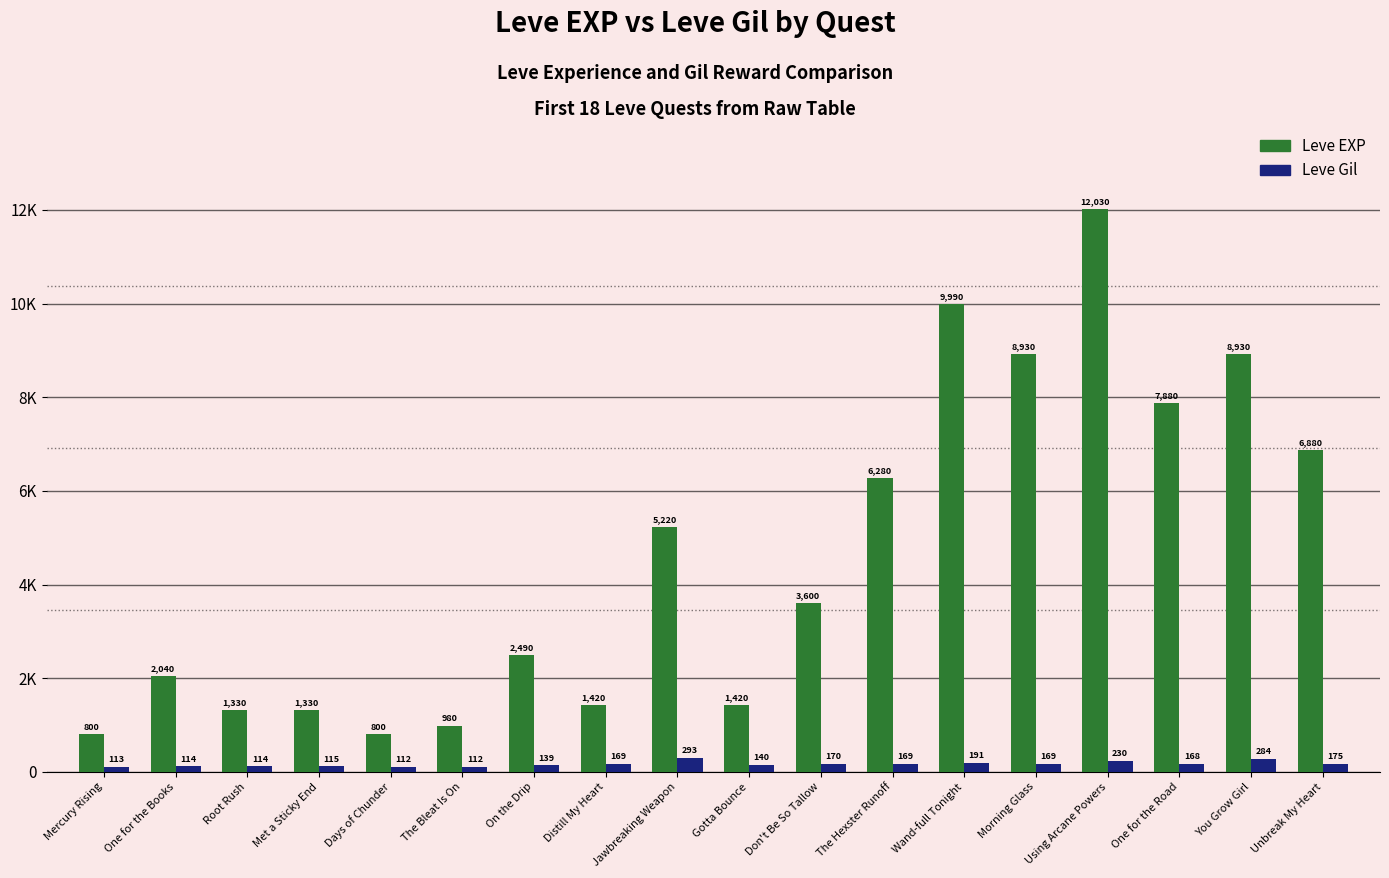

At how many categories does at least one series exceed 559?

18